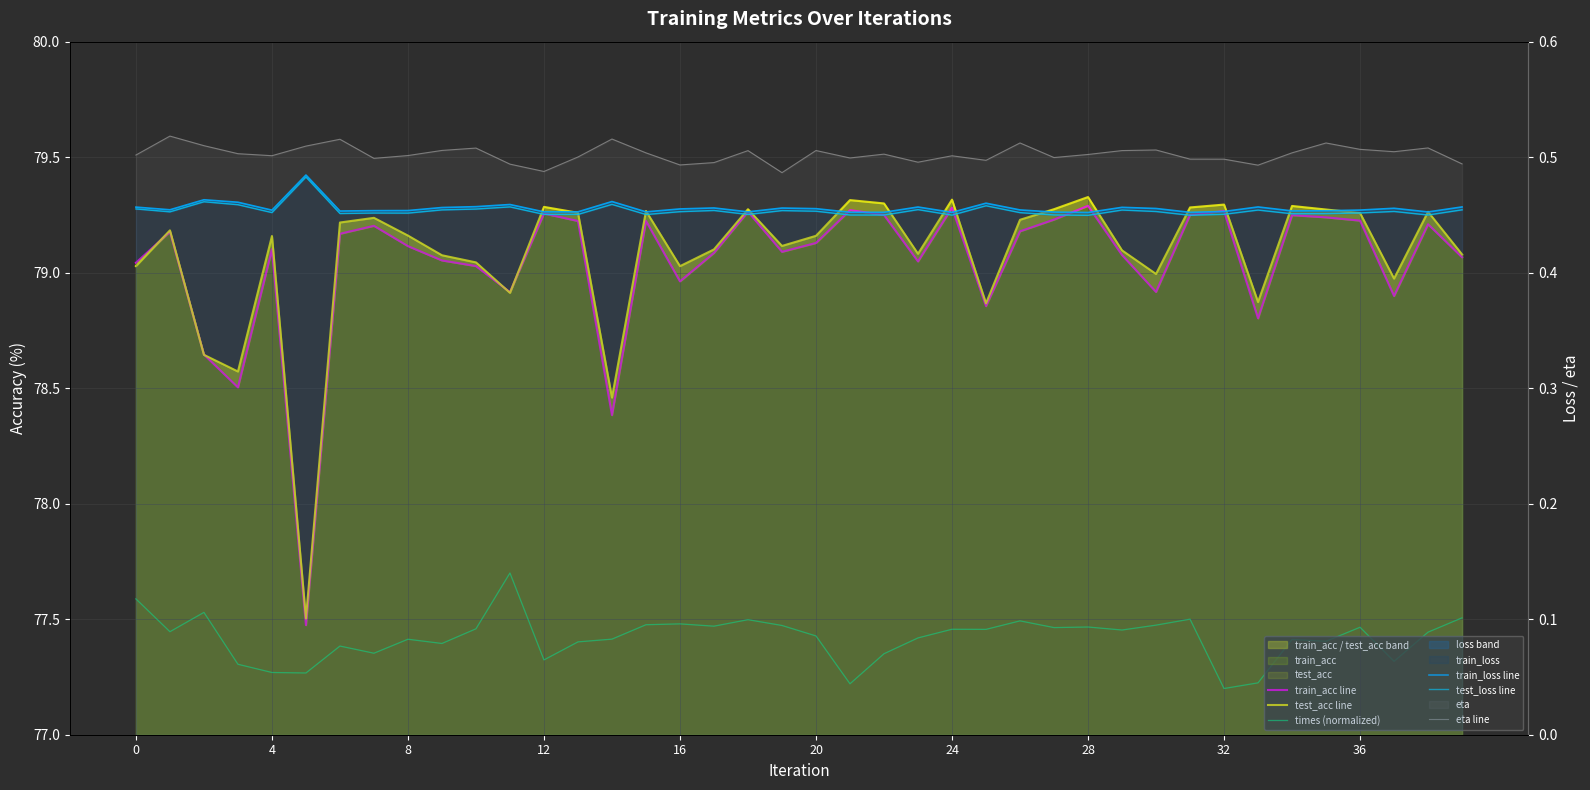

What is the sum of all train_acc line values?

3161.7